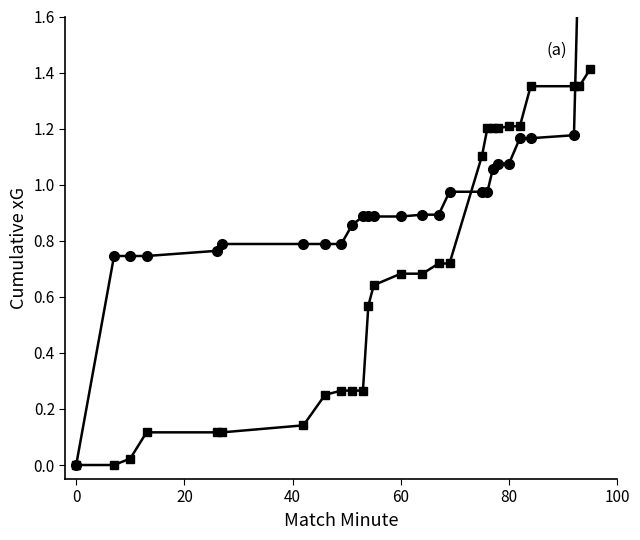

Reading left to right, transcribe all the data shown in this chart.

Bochum: 0.0	0.7	0.7	0.7	0.8	0.8	0.8	0.8	0.8	0.9	0.9	0.9	0.9	0.9	0.9	0.9	1.0	1.0	1.0	1.1	1.1	1.1	1.2	1.2	1.2	1.9	1.9
VfB Stuttgart: 0.0	0.0	0.0	0.1	0.1	0.1	0.1	0.3	0.3	0.3	0.3	0.6	0.6	0.7	0.7	0.7	0.7	1.1	1.2	1.2	1.2	1.2	1.2	1.4	1.4	1.4	1.4